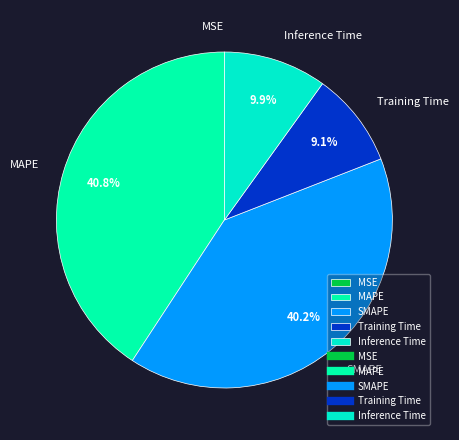

To the nearest percent, what percentage of the pie is Inference Time?

10%